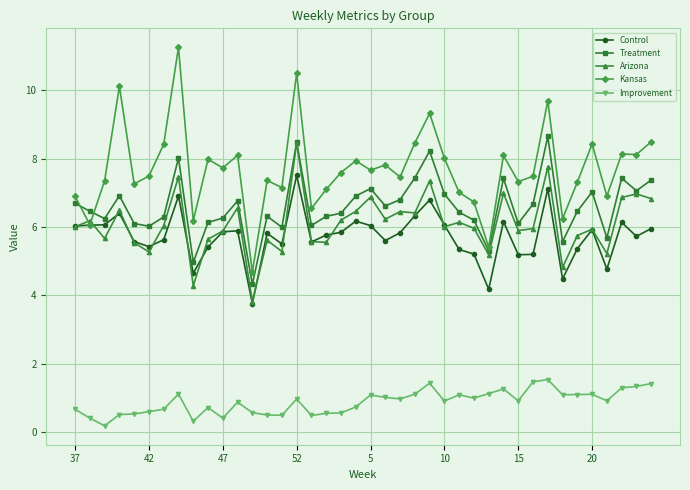

What are all the series names shown in the legend?

Control, Treatment, Arizona, Kansas, Improvement